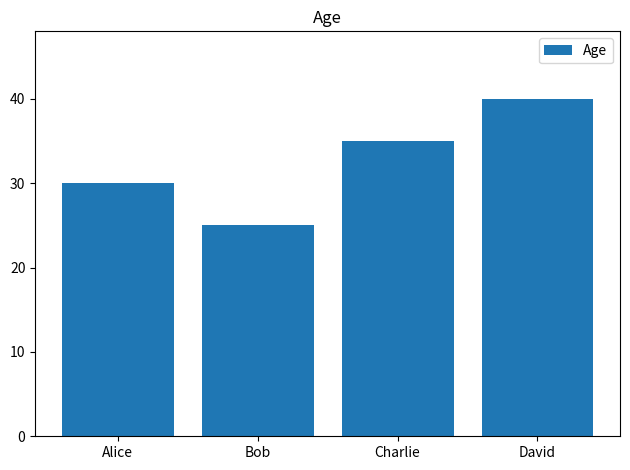

Is it true that the value at Bob is 25?

True